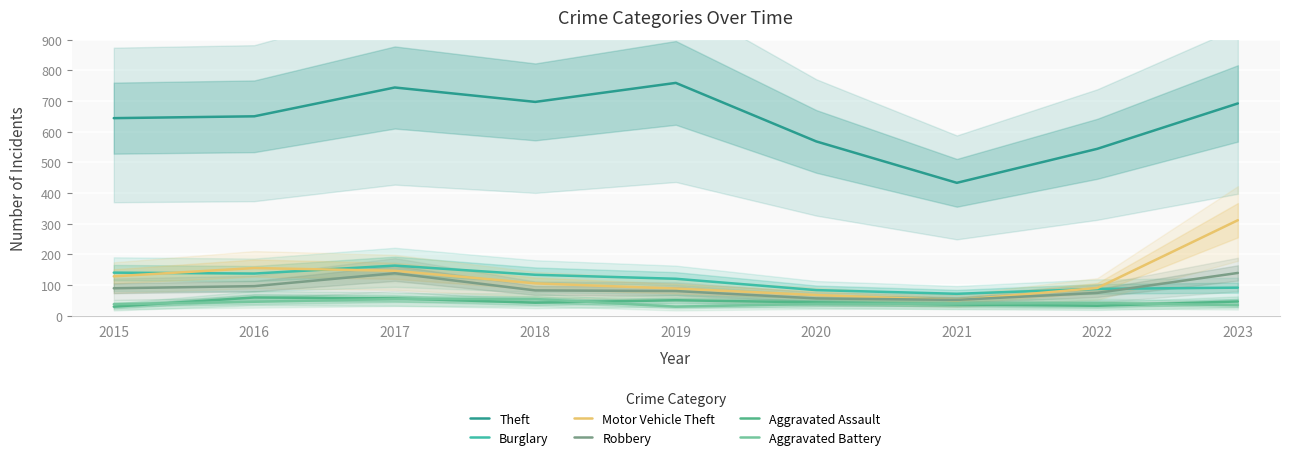

Count the number of categories in the chart.

9